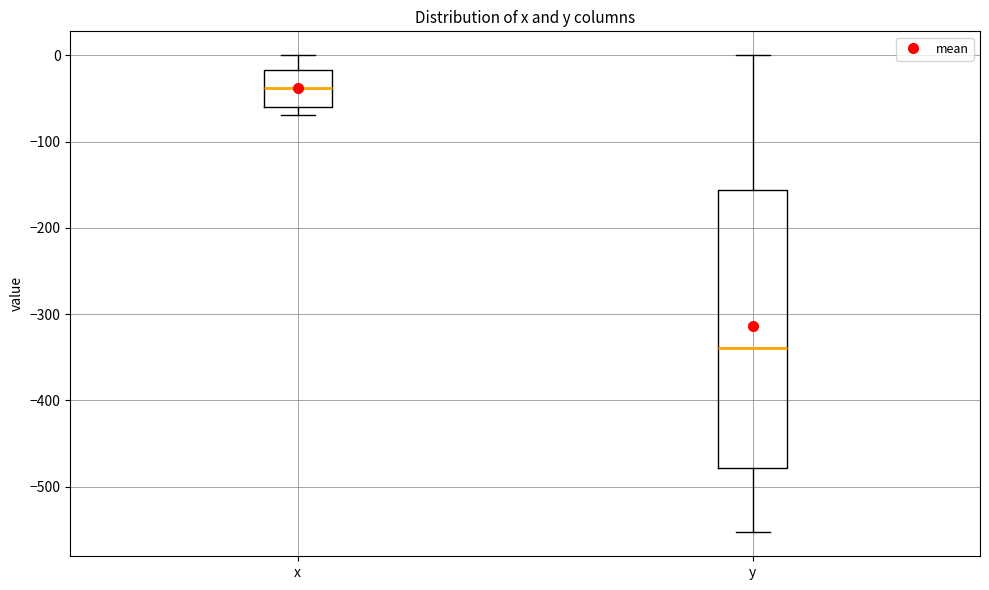

Reading left to right, read every box against the y-axis: the position of its median line, the range the box covers, and the ends of its whiskers. The values are not printed on the chart, so give them approximately, as read against the axis.

x: median -40, box -60 to -20, whiskers -70 to 0
y: median -340, box -480 to -160, whiskers -550 to 0